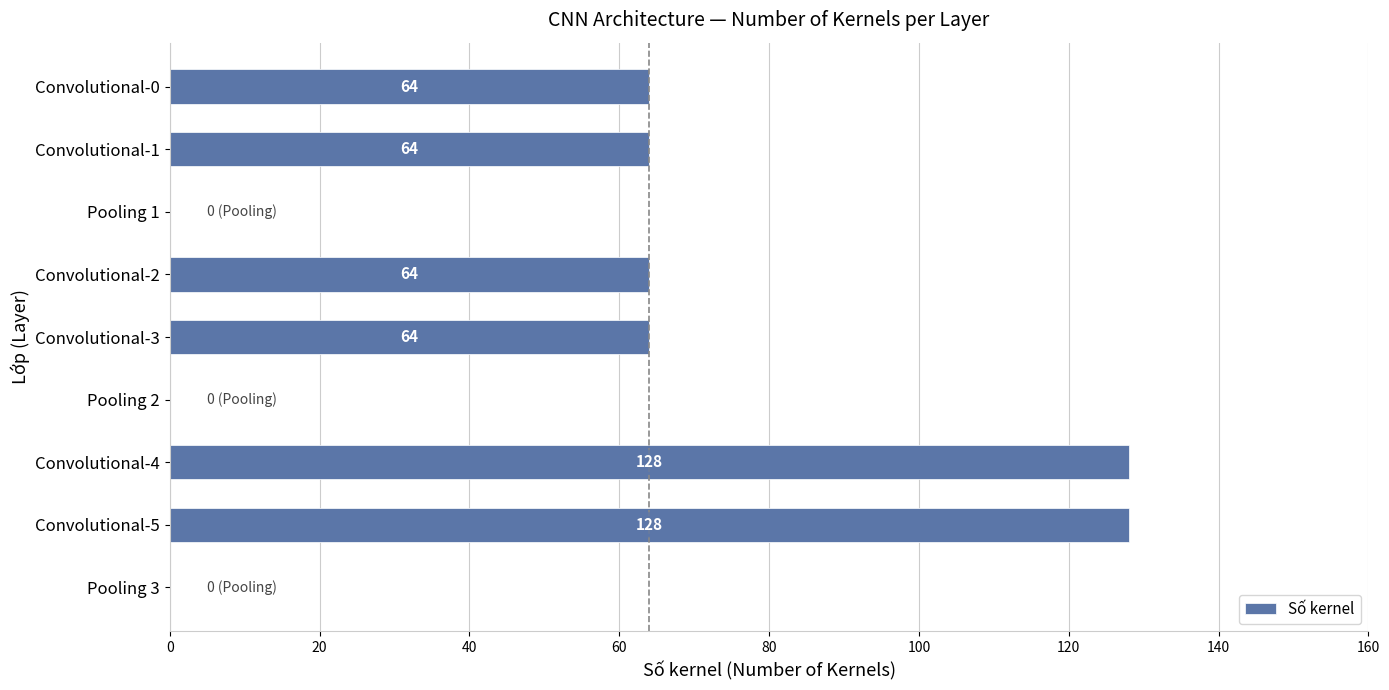

The chart shows a value of 128 at Convolutional-5. True or false?

True